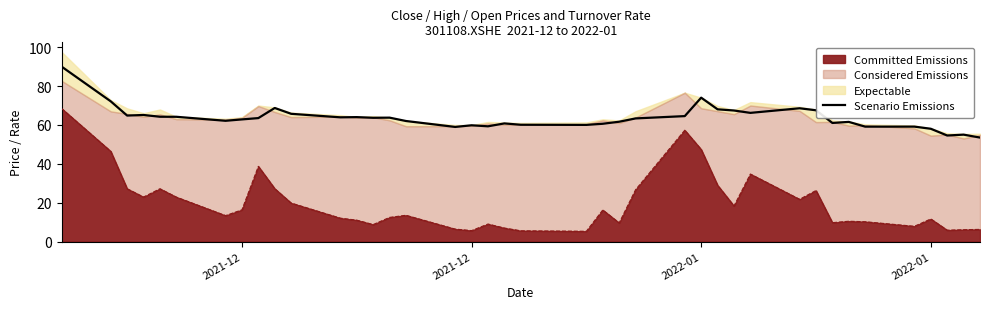

What is the maximum value shown in the chart?

90.0